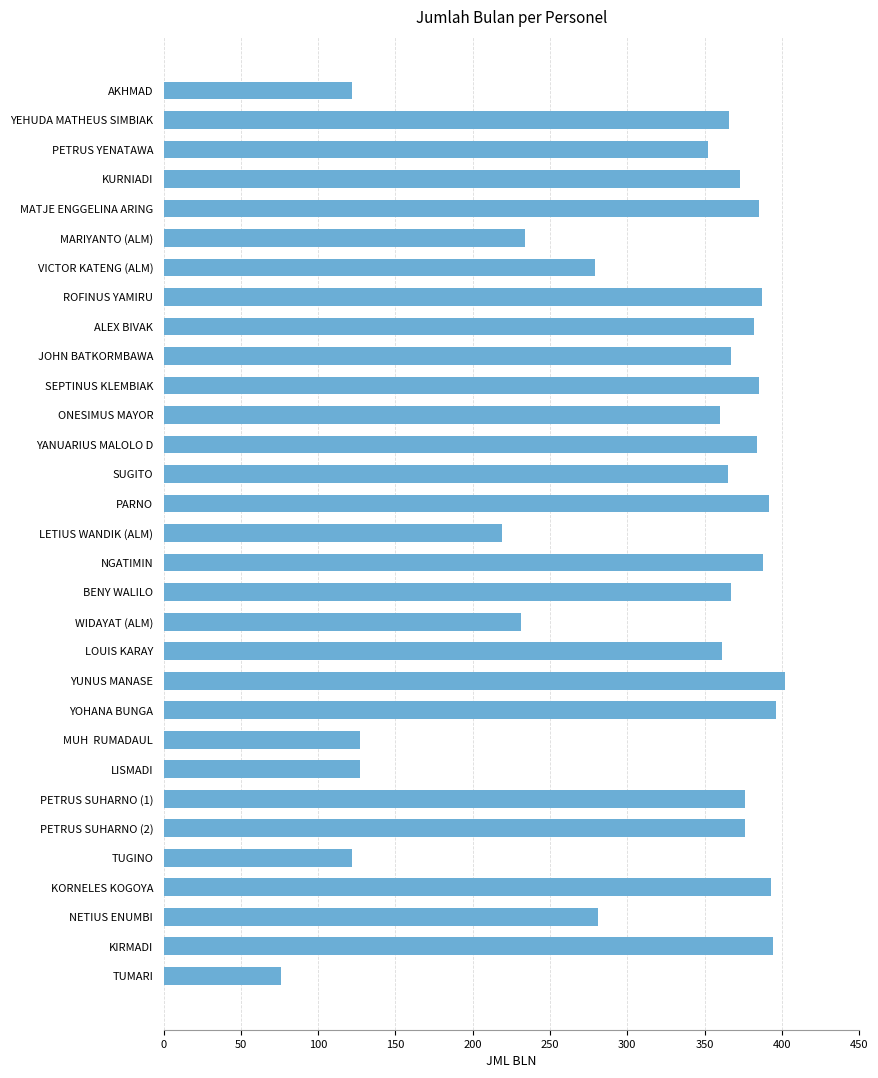

Read the value at PARNO.

392